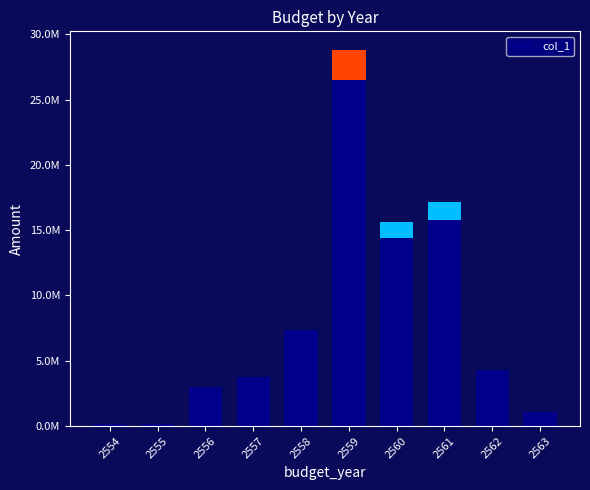

Rank the categories by value from highest to lowest.

2559, 2561, 2560, 2558, 2562, 2557, 2556, 2563, 2554, 2555